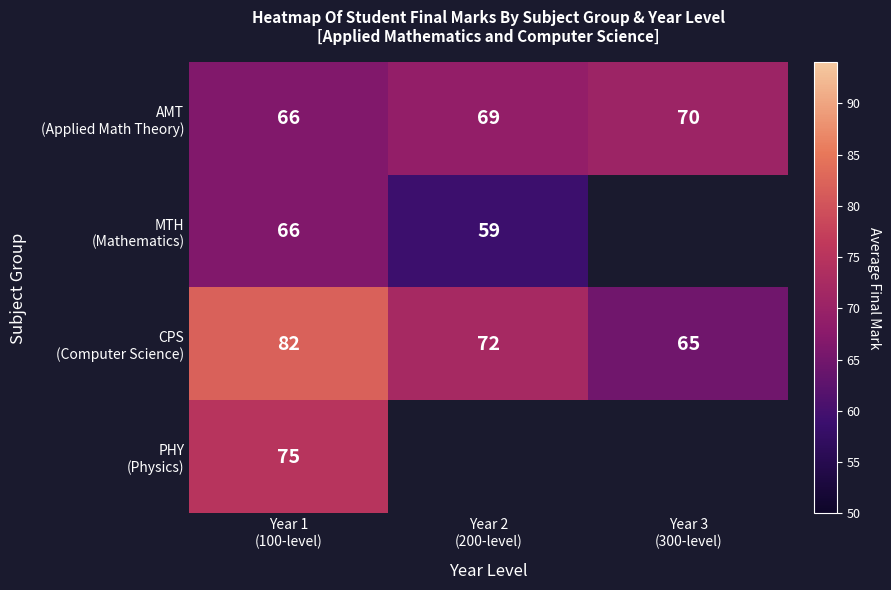

Which category has the highest value in the AMT (Applied Math Theory) series?

Year 3 (300-level)